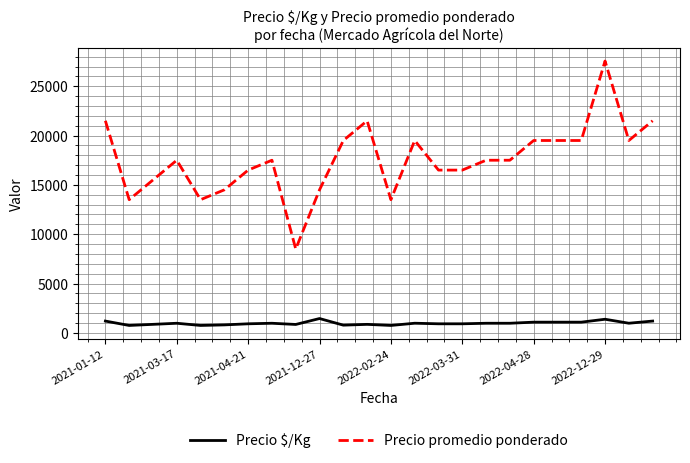

Count the number of data series in this chart.

2